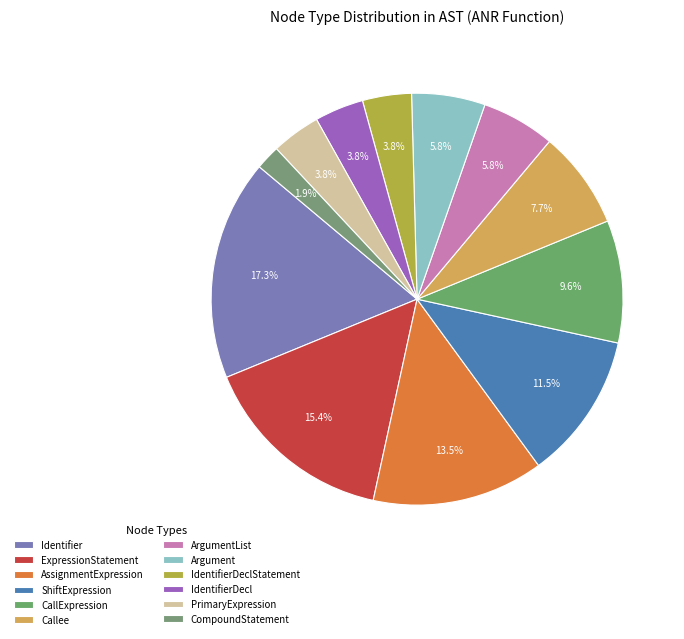

Is the sum of ExpressionStatement and CompoundStatement greater than half?

No